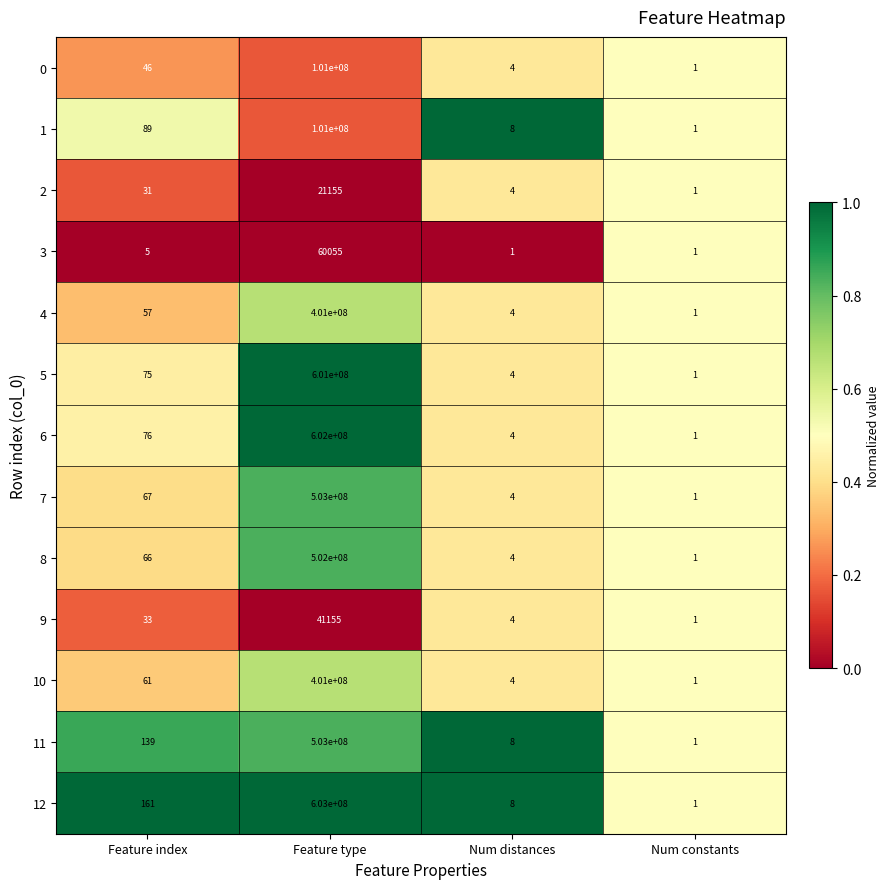

Is the value of 6 at Feature type greater than the value of 1 at Num constants?

Yes